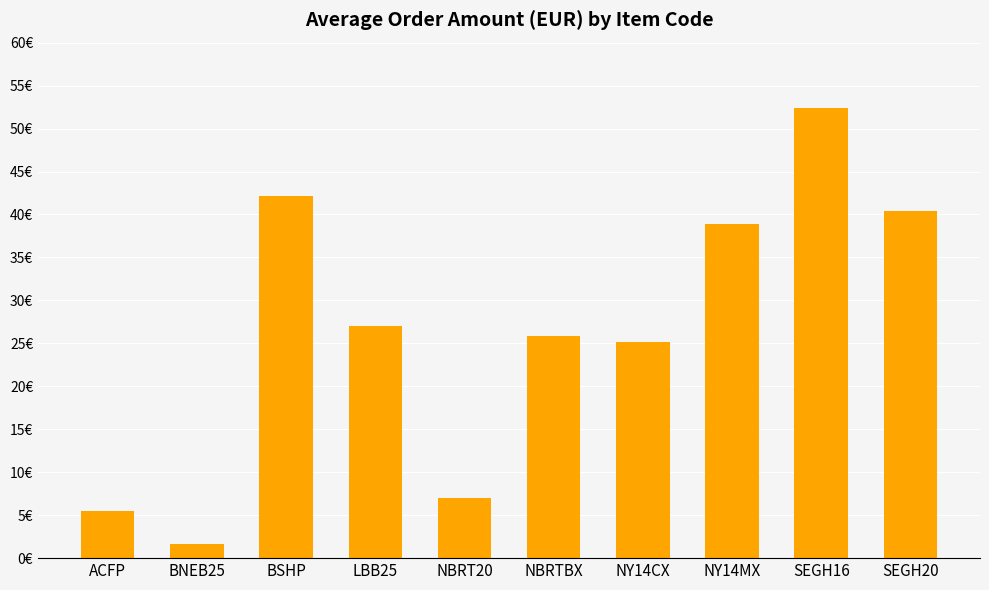

Does the chart contain stacked bars?

No